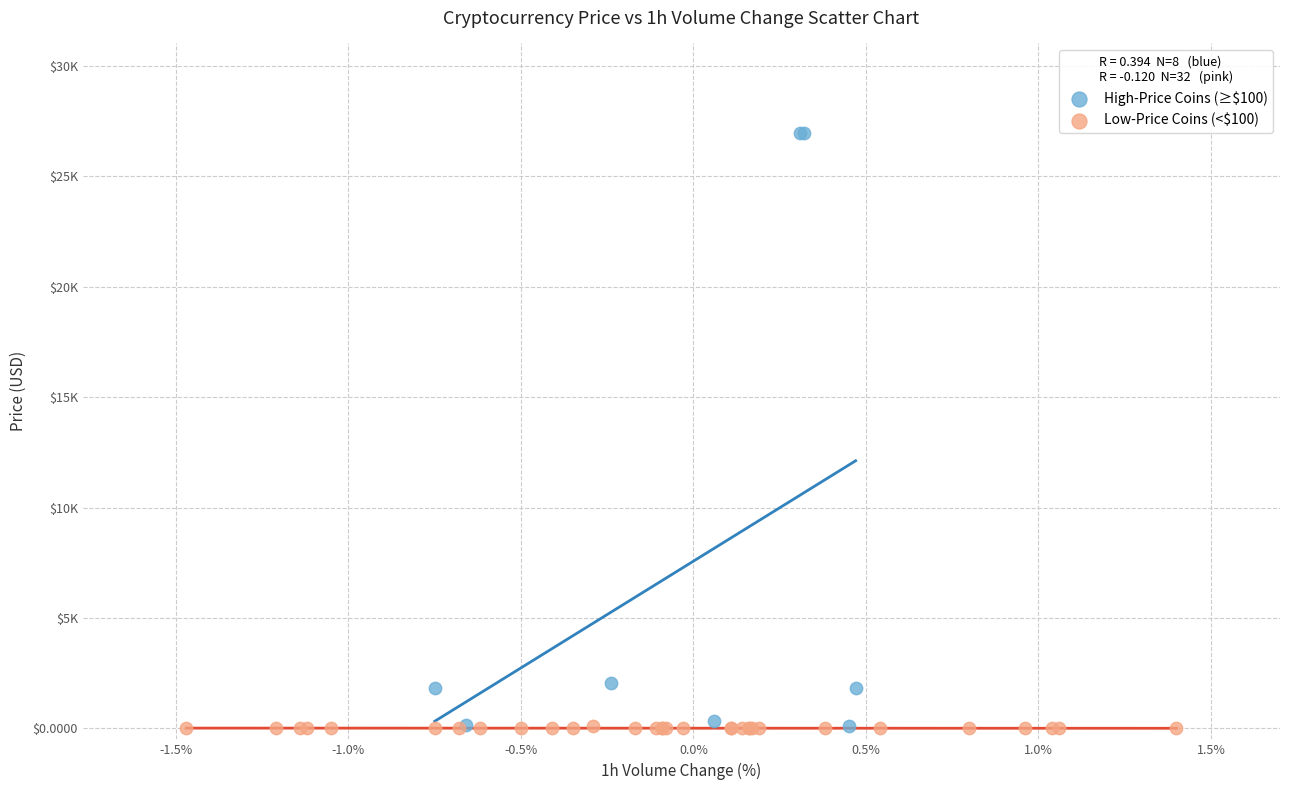

What are all the series names shown in the legend?

High-Price Coins (≥$100), Low-Price Coins (<$100)